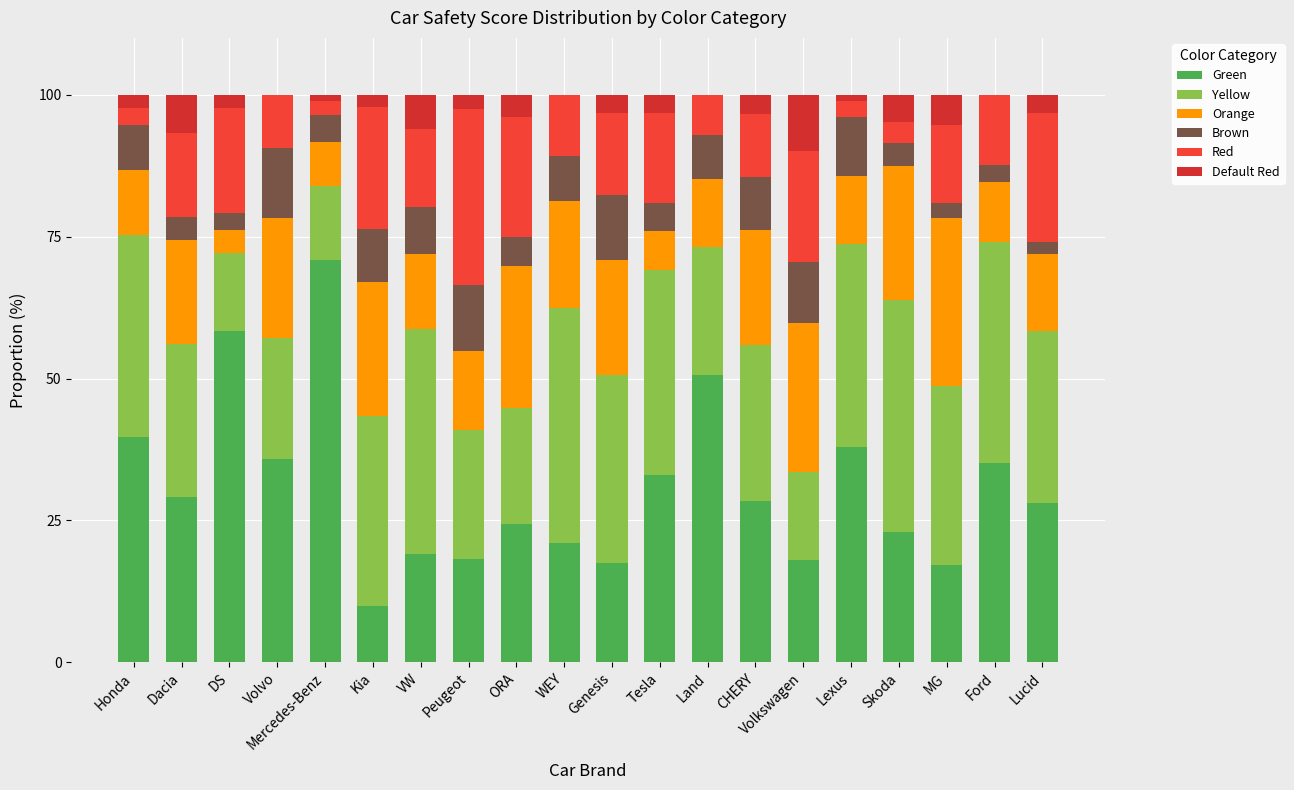

At which category is the sum across all series the highest?

CHERY